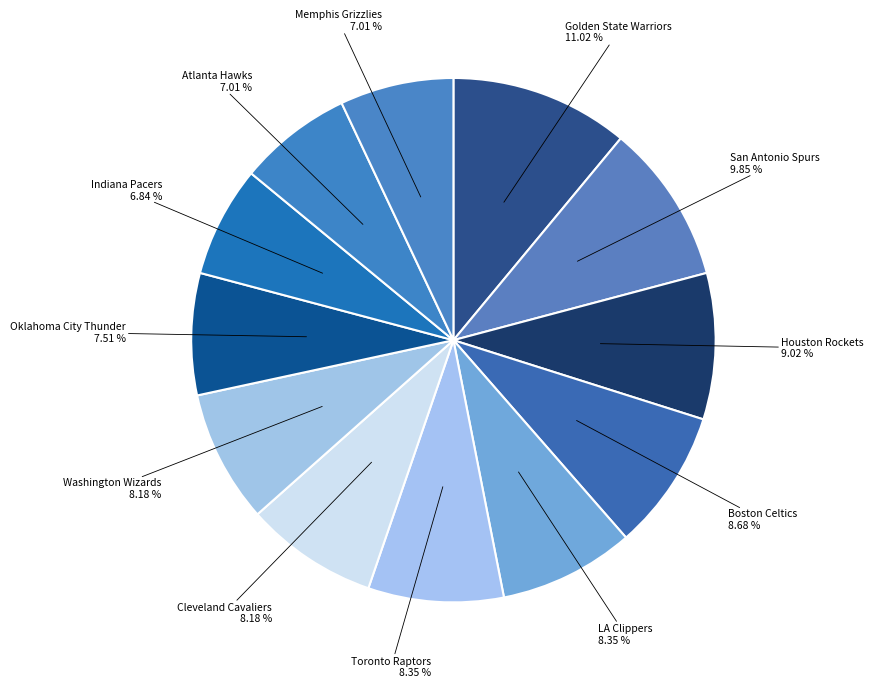

What is the ratio of the value at San Antonio Spurs to the value at Indiana Pacers?

1.4